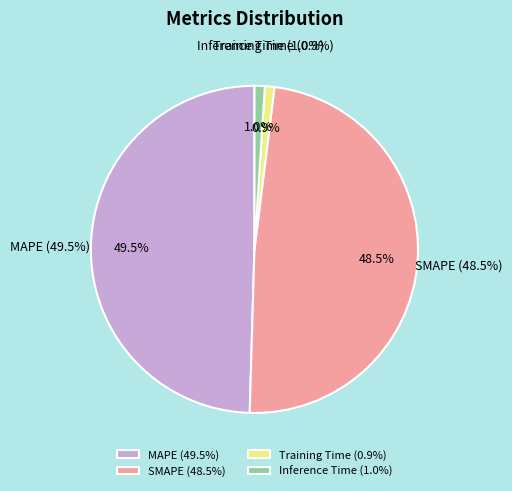

To the nearest percent, what is the combined percentage of MAPE and Inference Time?

51%